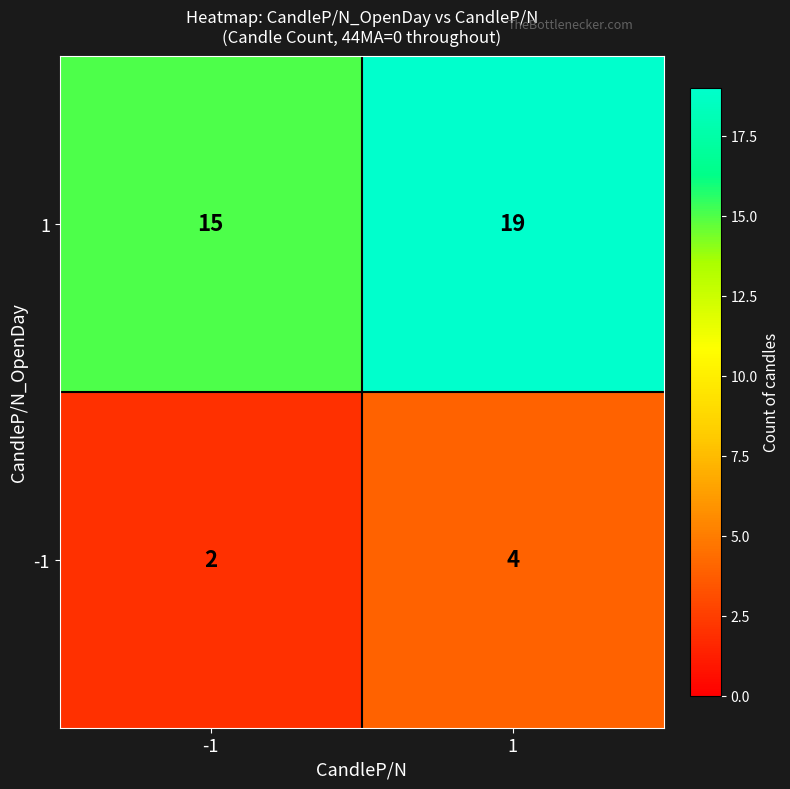

Reading left to right, list all the values displayed in this chart.

1: -1=15	1=19
-1: -1=2	1=4